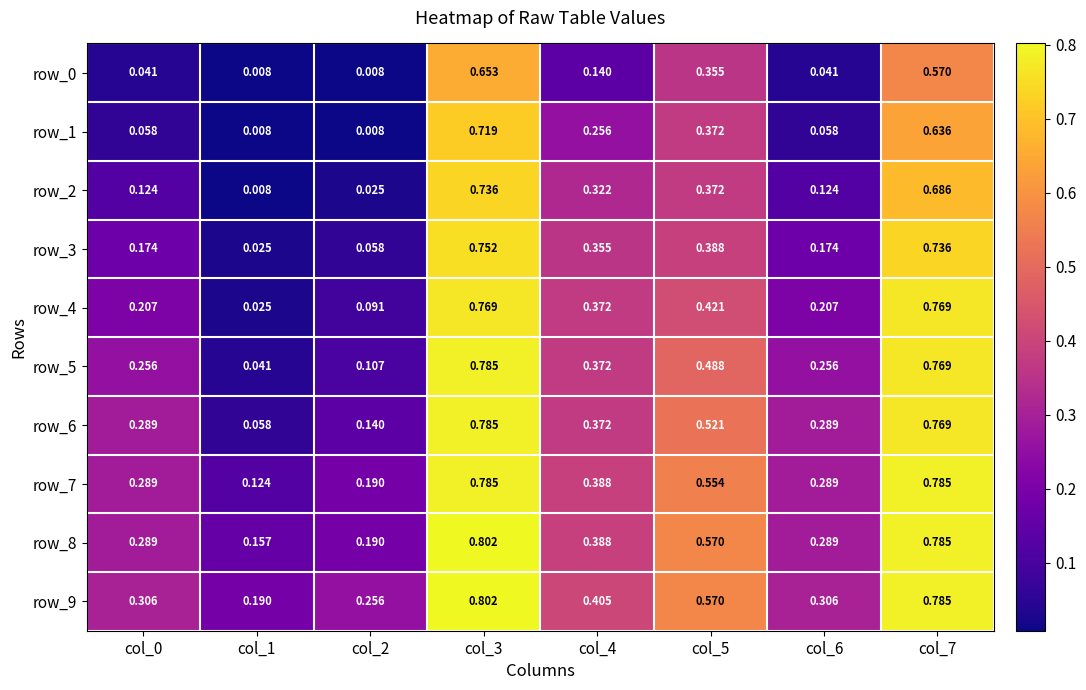

Is the value of row_7 at col_6 greater than the value of row_9 at col_4?

No